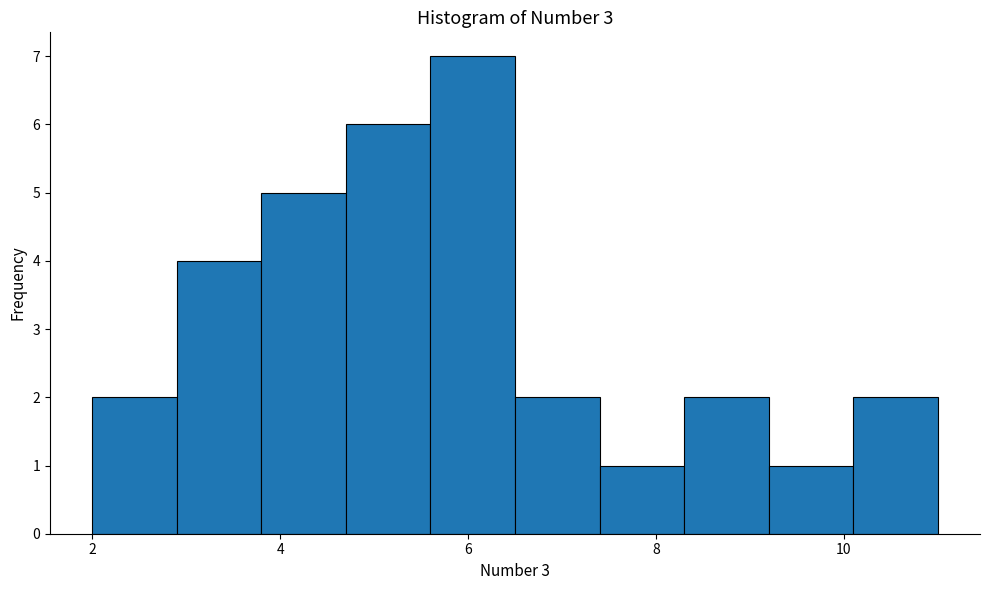

Reading left to right, transcribe this chart: for each bar, give the range it covers on the x-axis and its height. Neither the bar edges nor the heights are printed on the chart, so give them approximately, as read against the axes.

2.0 to 2.9: 2
2.9 to 3.8: 4
3.8 to 4.7: 5
4.7 to 5.6: 6
5.6 to 6.5: 7
6.5 to 7.4: 2
7.4 to 8.3: 1
8.3 to 9.2: 2
9.2 to 10.1: 1
10.1 to 11.0: 2